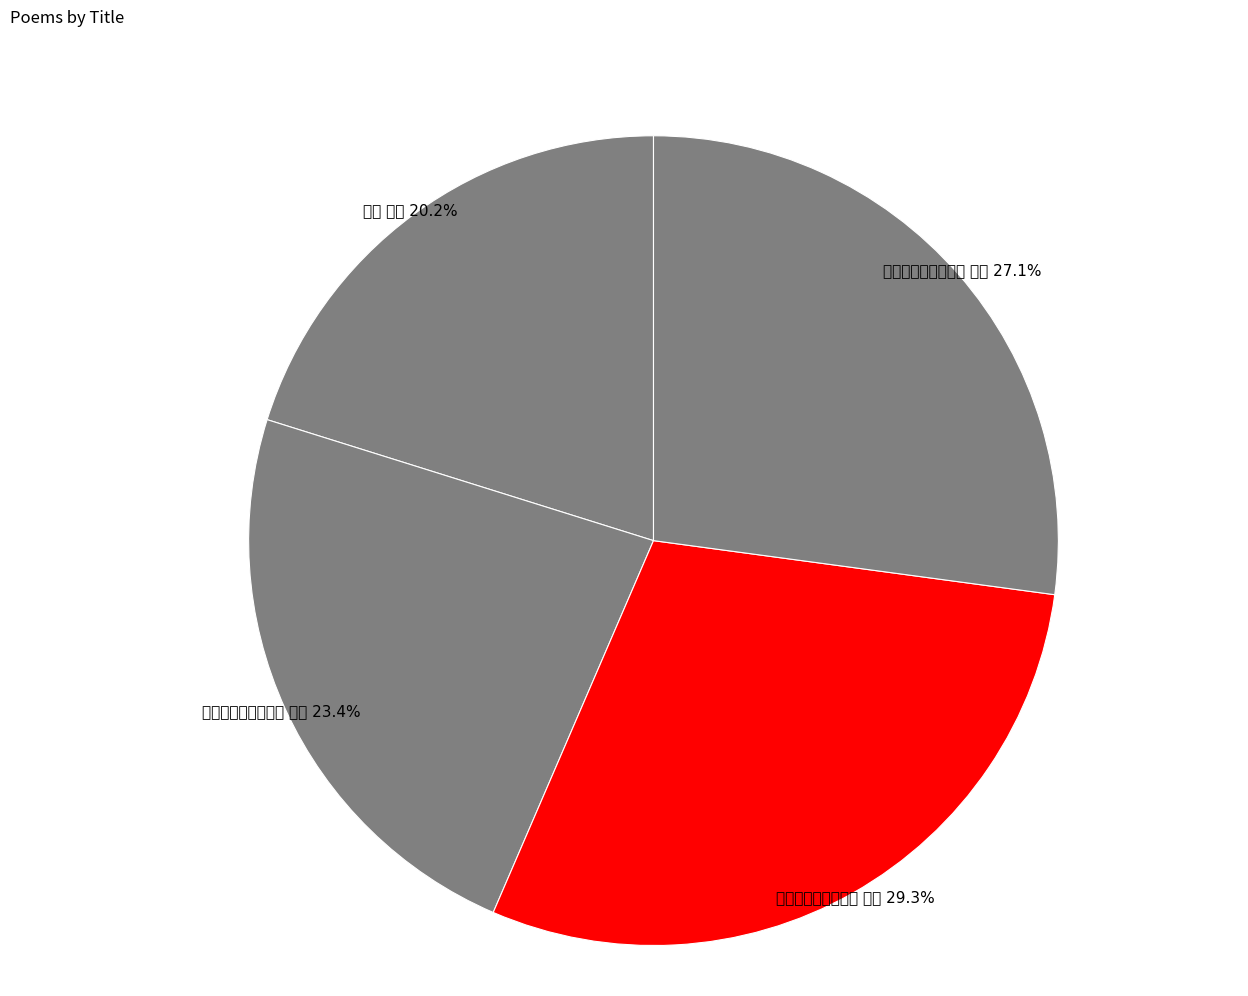

Count the number of slices in the pie.

4